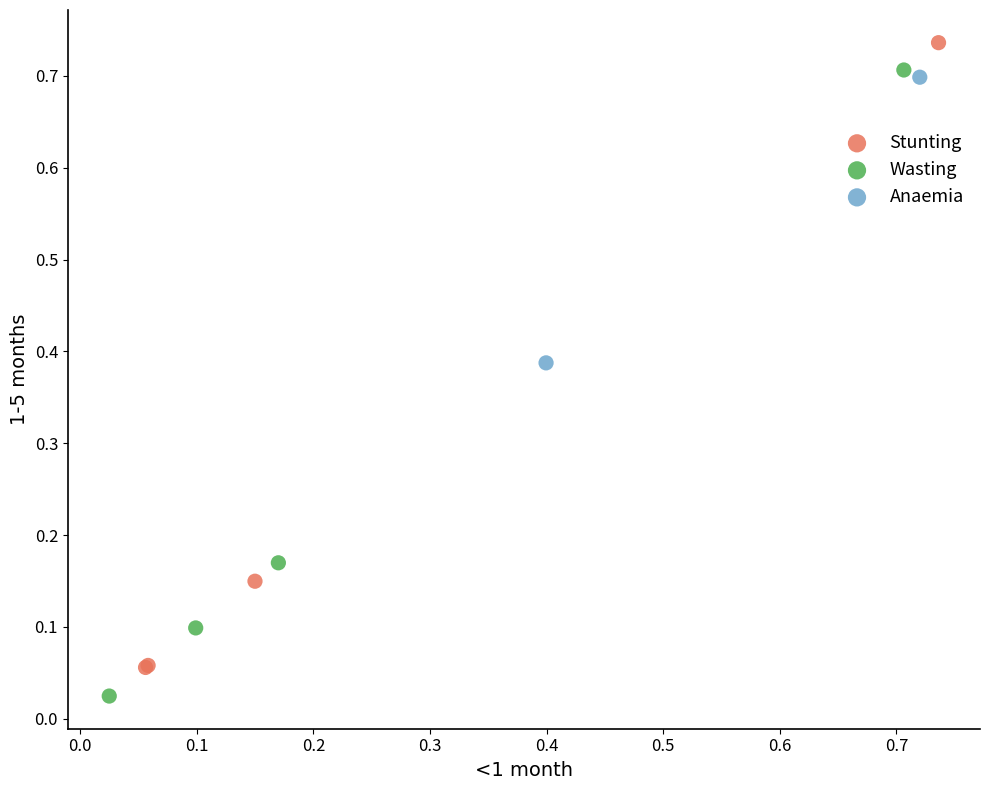

Which series reaches the minimum Y coordinate?

Wasting